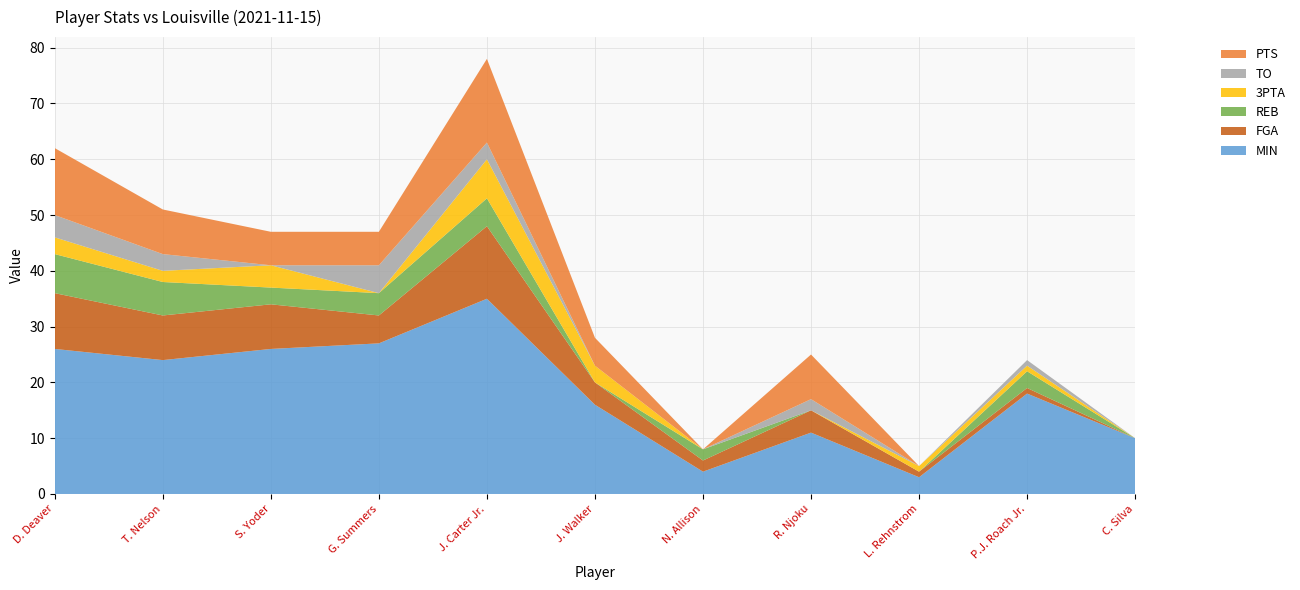

Reading left to right, transcribe all the data shown in this chart.

MIN: D. Deaver=26	T. Nelson=24	S. Yoder=26	G. Summers=27	J. Carter Jr.=35	J. Walker=16	N. Allison=4	R. Njoku=11	L. Rehnstrom=3	P.J. Roach Jr.=18	C. Silva=10
FGA: D. Deaver=10	T. Nelson=8	S. Yoder=8	G. Summers=5	J. Carter Jr.=13	J. Walker=4	N. Allison=2	R. Njoku=4	L. Rehnstrom=1	P.J. Roach Jr.=1	C. Silva=0
REB: D. Deaver=7	T. Nelson=6	S. Yoder=3	G. Summers=4	J. Carter Jr.=5	J. Walker=0	N. Allison=2	R. Njoku=0	L. Rehnstrom=0	P.J. Roach Jr.=3	C. Silva=0
3PTA: D. Deaver=3	T. Nelson=2	S. Yoder=4	G. Summers=0	J. Carter Jr.=7	J. Walker=3	N. Allison=0	R. Njoku=0	L. Rehnstrom=1	P.J. Roach Jr.=1	C. Silva=0
TO: D. Deaver=4	T. Nelson=3	S. Yoder=0	G. Summers=5	J. Carter Jr.=3	J. Walker=0	N. Allison=0	R. Njoku=2	L. Rehnstrom=0	P.J. Roach Jr.=1	C. Silva=0
PTS: D. Deaver=12	T. Nelson=8	S. Yoder=6	G. Summers=6	J. Carter Jr.=15	J. Walker=5	N. Allison=0	R. Njoku=8	L. Rehnstrom=0	P.J. Roach Jr.=0	C. Silva=0